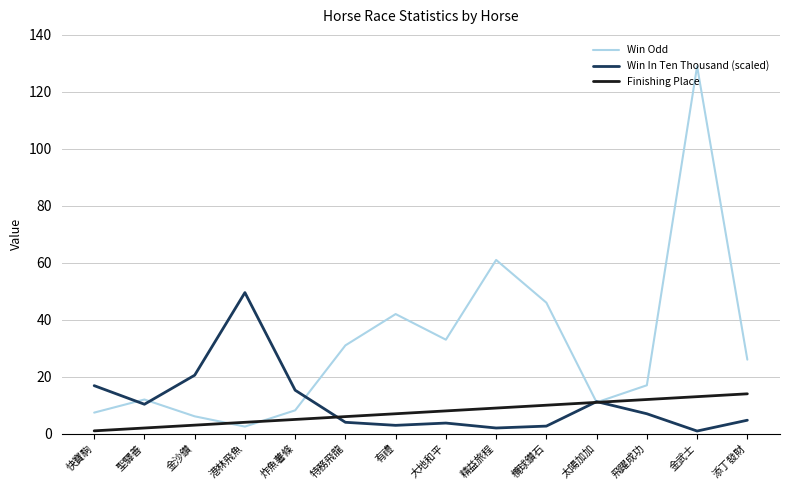

Which series has the largest range (max minus min)?

Win Odd